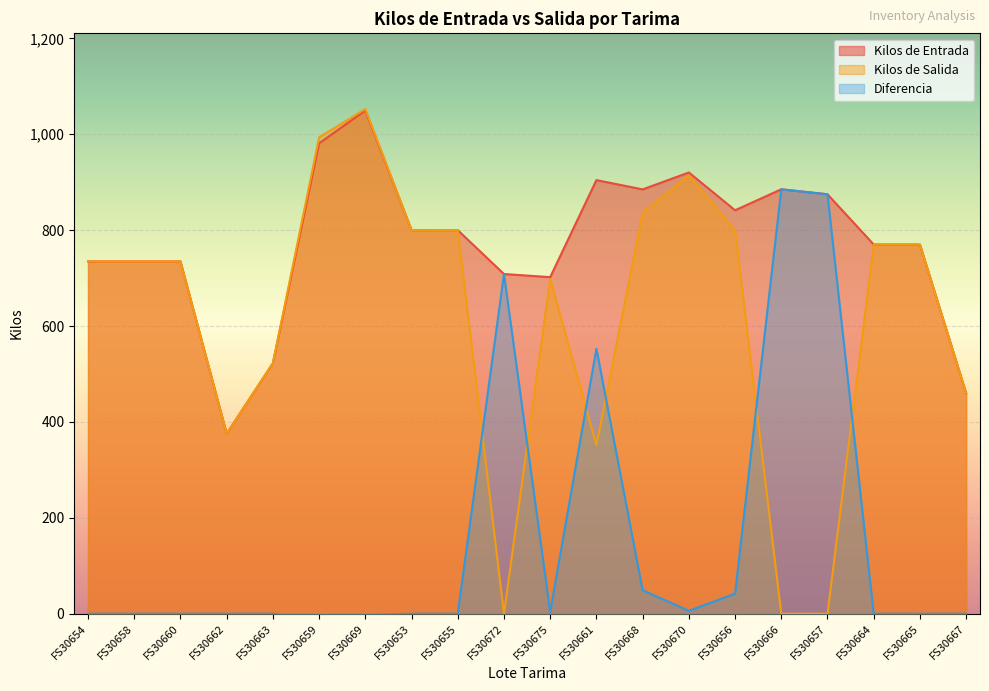

Where does the Kilos de Entrada series first go above 800?

FS30659